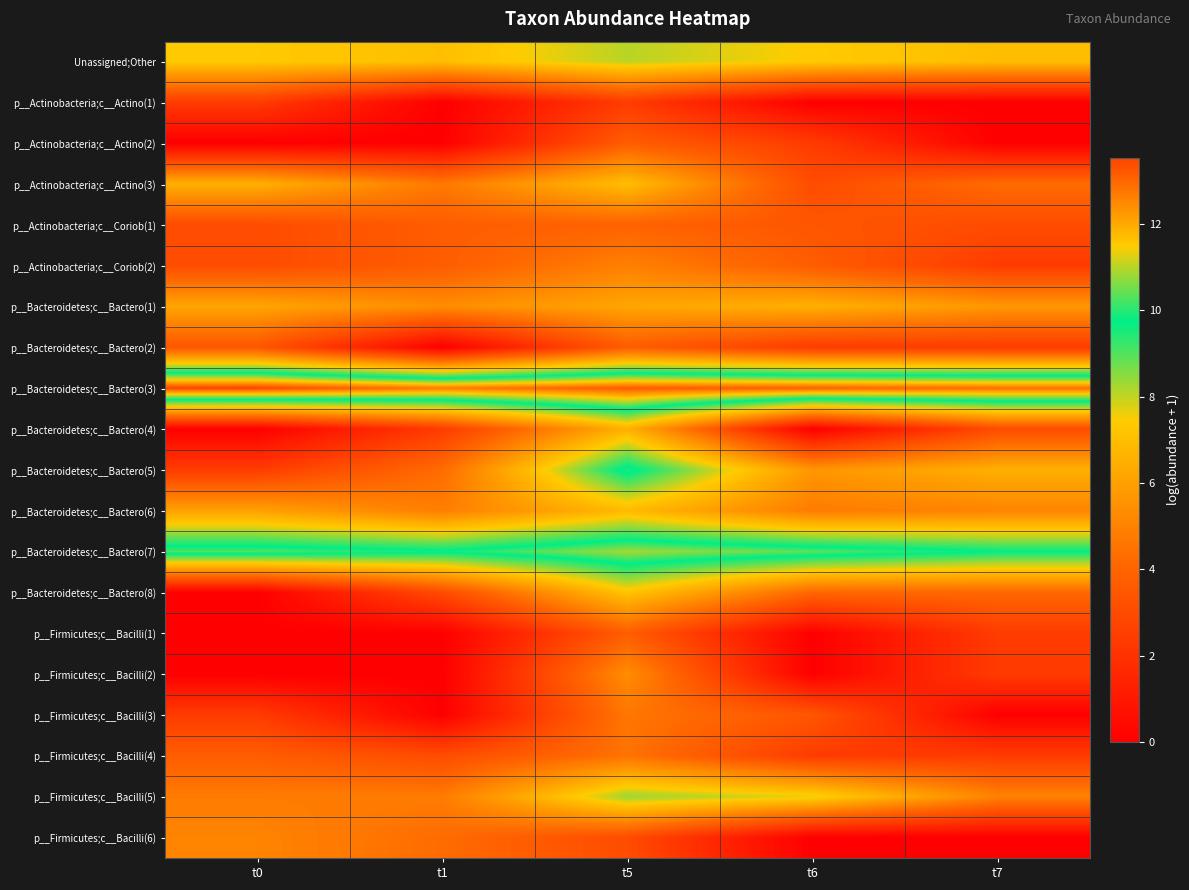

Reading right to left, what are all the values shown in this chart?

Unassigned;Other: t7=7.0	t6=7.4	t5=8.1	t1=7.0	t0=7.4
p__Actinobacteria;c__Actino(1): t7=0.0	t6=0.0	t5=2.4	t1=0.0	t0=2.4
p__Actinobacteria;c__Actino(2): t7=0.0	t6=2.4	t5=3.7	t1=0.0	t0=0.0
p__Actinobacteria;c__Actino(3): t7=4.3	t6=3.0	t5=7.0	t1=4.7	t0=6.5
p__Actinobacteria;c__Coriob(1): t7=3.0	t6=3.4	t5=3.9	t1=3.7	t0=3.0
p__Actinobacteria;c__Coriob(2): t7=2.4	t6=3.7	t5=4.9	t1=3.7	t0=3.0
p__Bacteroidetes;c__Bactero(1): t7=5.7	t6=6.5	t5=6.2	t1=5.4	t0=6.2
p__Bacteroidetes;c__Bactero(2): t7=2.4	t6=2.4	t5=3.7	t1=0.0	t0=3.4
p__Bacteroidetes;c__Bactero(3): t7=12.9	t6=13.1	t5=13.2	t1=12.7	t0=13.5
p__Bacteroidetes;c__Bactero(4): t7=3.0	t6=0.0	t5=6.6	t1=2.4	t0=0.0
p__Bacteroidetes;c__Bactero(5): t7=6.5	t6=5.7	t5=10.0	t1=4.3	t0=2.4
p__Bacteroidetes;c__Bactero(6): t7=5.1	t6=4.8	t5=6.9	t1=4.9	t0=6.0
p__Bacteroidetes;c__Bactero(7): t7=9.7	t6=10.4	t5=10.9	t1=9.8	t0=10.3
p__Bacteroidetes;c__Bactero(8): t7=4.1	t6=4.1	t5=7.2	t1=3.0	t0=0.0
p__Firmicutes;c__Bacilli(1): t7=2.4	t6=0.0	t5=3.7	t1=0.0	t0=0.0
p__Firmicutes;c__Bacilli(2): t7=2.4	t6=0.0	t5=5.4	t1=0.0	t0=0.0
p__Firmicutes;c__Bacilli(3): t7=0.0	t6=3.4	t5=4.6	t1=0.0	t0=2.4
p__Firmicutes;c__Bacilli(4): t7=2.4	t6=2.4	t5=4.5	t1=3.0	t0=3.7
p__Firmicutes;c__Bacilli(5): t7=5.0	t6=7.6	t5=8.4	t1=4.8	t0=4.8
p__Firmicutes;c__Bacilli(6): t7=0.0	t6=0.0	t5=3.0	t1=4.3	t0=5.1